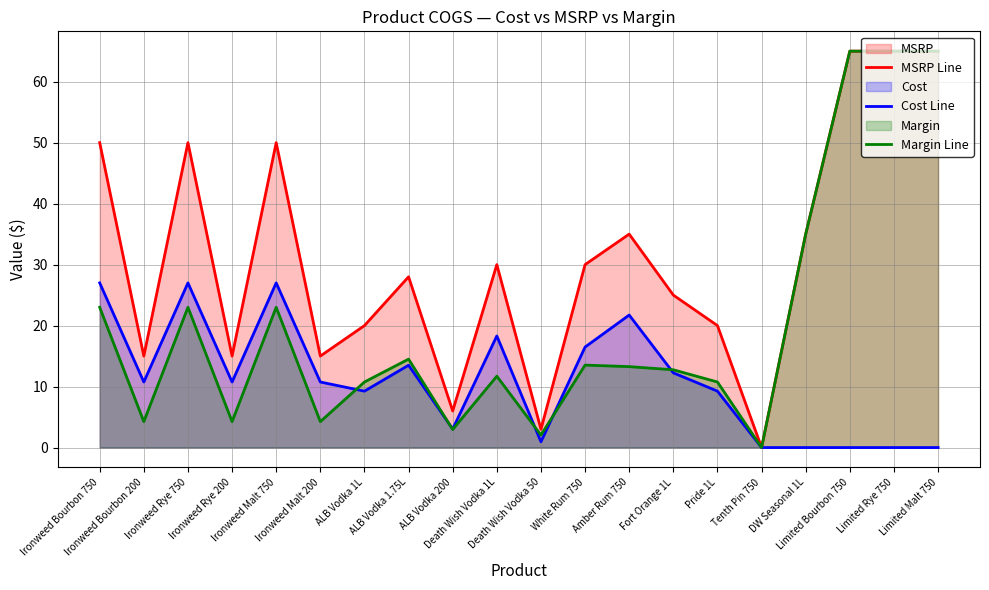

Reading left to right, what are all the values shown in this chart?

MSRP Line: Ironweed Bourbon 750=50.0	Ironweed Bourbon 200=15.0	Ironweed Rye 750=50.0	Ironweed Rye 200=15.0	Ironweed Malt 750=50.0	Ironweed Malt 200=15.0	ALB Vodka 1L=20.0	ALB Vodka 1.75L=28.0	ALB Vodka 200=6.0	Death Wish Vodka 1L=30.0	Death Wish Vodka 50=3.0	White Rum 750=30.0	Amber Rum 750=35.0	Fort Orange 1L=25.0	Pride 1L=20.0	Tenth Pin 750=0.0	DW Seasonal 1L=35.0	Limited Bourbon 750=65.0	Limited Rye 750=65.0	Limited Malt 750=65.0
Cost Line: Ironweed Bourbon 750=27.0	Ironweed Bourbon 200=10.8	Ironweed Rye 750=27.0	Ironweed Rye 200=10.8	Ironweed Malt 750=27.0	Ironweed Malt 200=10.8	ALB Vodka 1L=9.2	ALB Vodka 1.75L=13.5	ALB Vodka 200=3.0	Death Wish Vodka 1L=18.3	Death Wish Vodka 50=0.9	White Rum 750=16.5	Amber Rum 750=21.7	Fort Orange 1L=12.2	Pride 1L=9.2	Tenth Pin 750=0.0	DW Seasonal 1L=0.0	Limited Bourbon 750=0.0	Limited Rye 750=0.0	Limited Malt 750=0.0
Margin Line: Ironweed Bourbon 750=23.0	Ironweed Bourbon 200=4.2	Ironweed Rye 750=23.0	Ironweed Rye 200=4.2	Ironweed Malt 750=23.0	Ironweed Malt 200=4.2	ALB Vodka 1L=10.8	ALB Vodka 1.75L=14.5	ALB Vodka 200=3.0	Death Wish Vodka 1L=11.7	Death Wish Vodka 50=2.0	White Rum 750=13.5	Amber Rum 750=13.3	Fort Orange 1L=12.8	Pride 1L=10.8	Tenth Pin 750=0.0	DW Seasonal 1L=35.0	Limited Bourbon 750=65.0	Limited Rye 750=65.0	Limited Malt 750=65.0